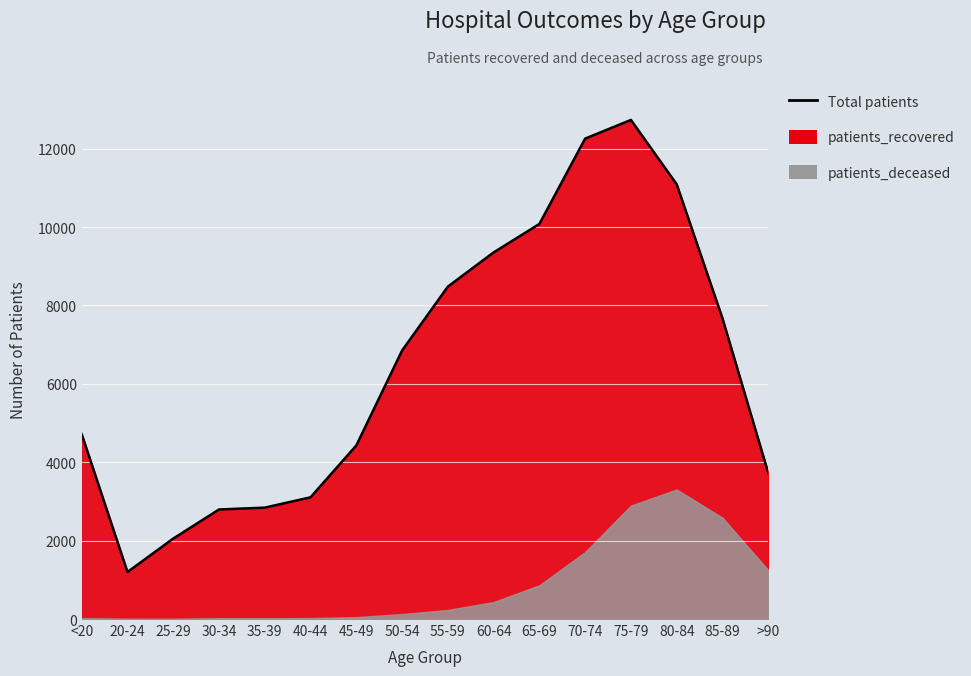

Which has a higher value, 80-84 or 25-29?

80-84